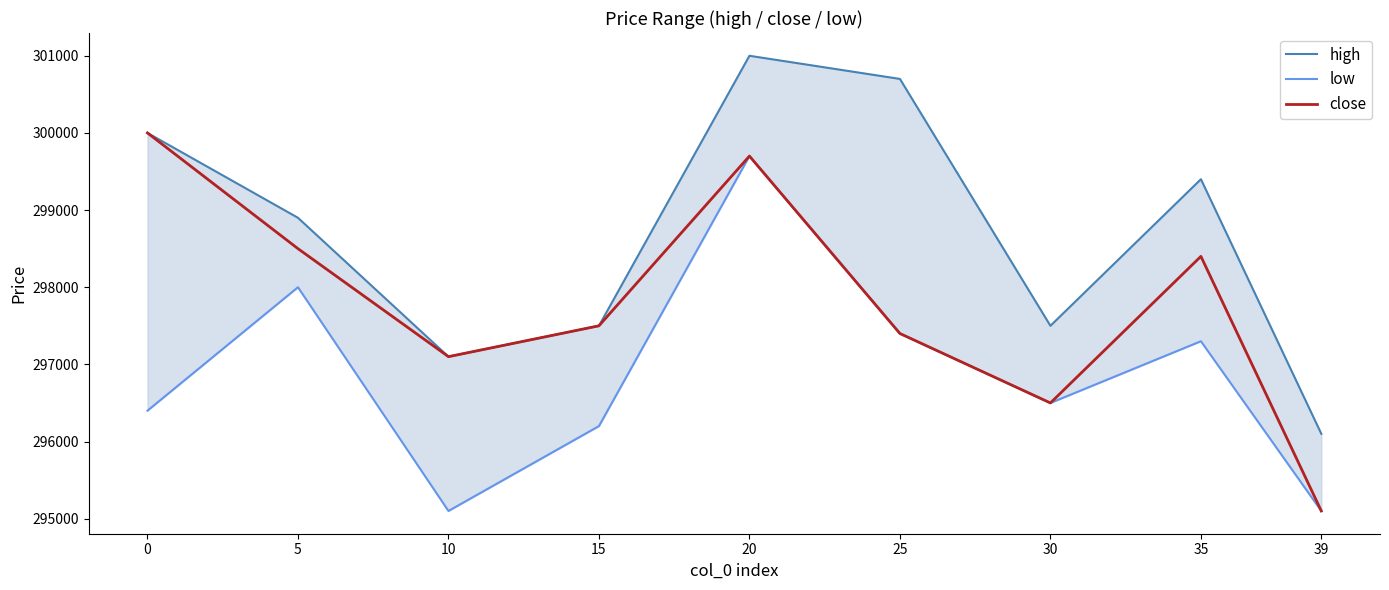

What is the value of the high point at the 5th from the left?

301000